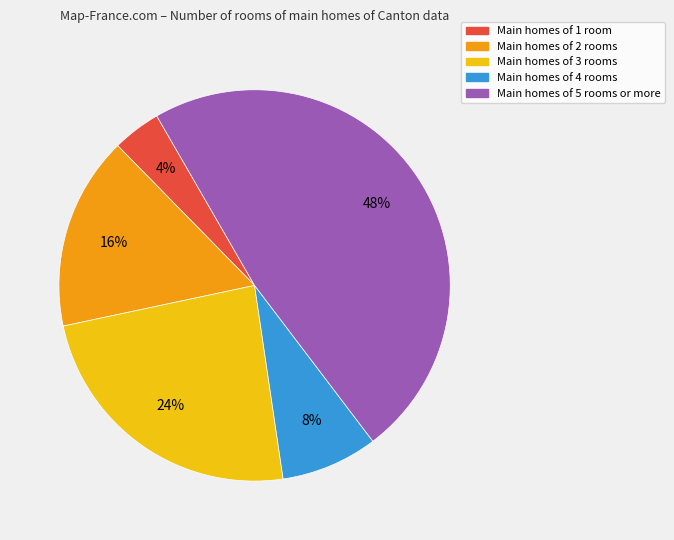

To the nearest percent, what is the difference between the largest and smallest slice percentages?

44%